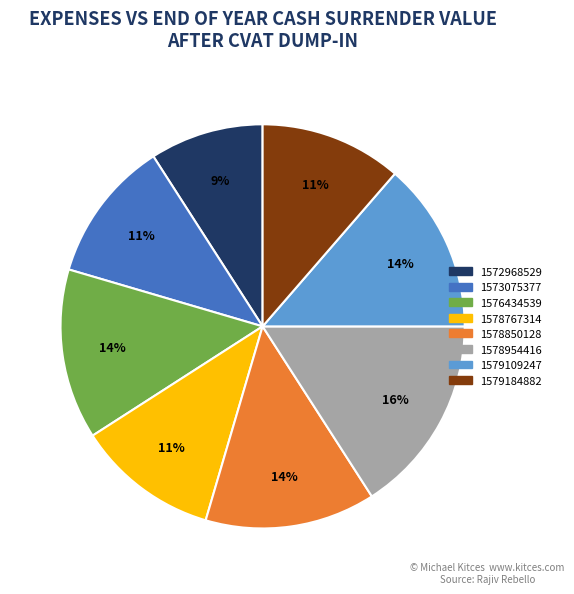

Which category has the smallest portion of the pie?

1572968529